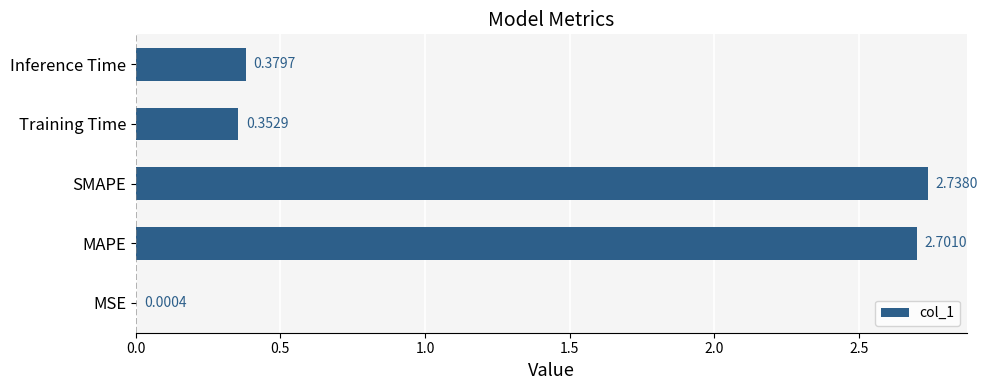

What is the change in value from MAPE to Training Time?

-2.3